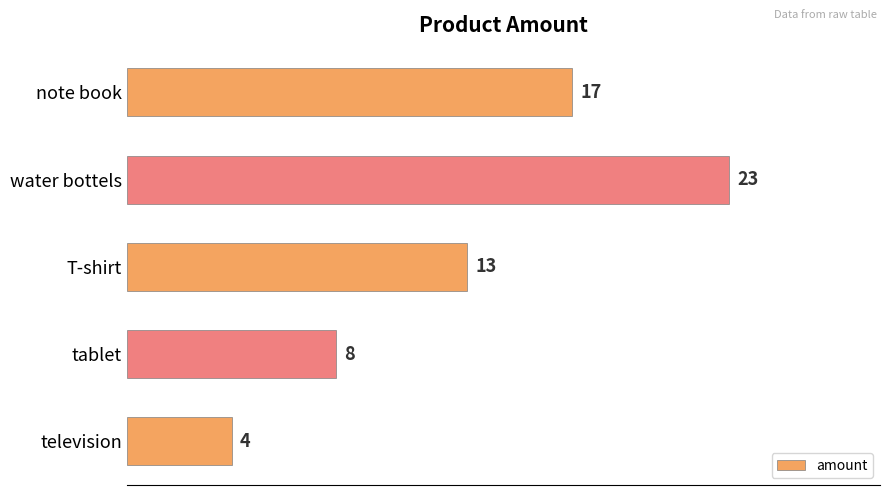

What is the smallest value displayed?

4